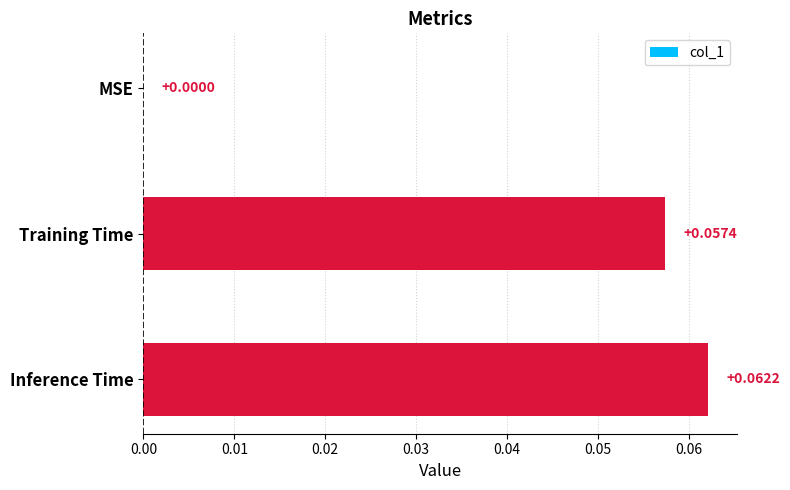

Between MSE and Training Time, which is larger?

Training Time